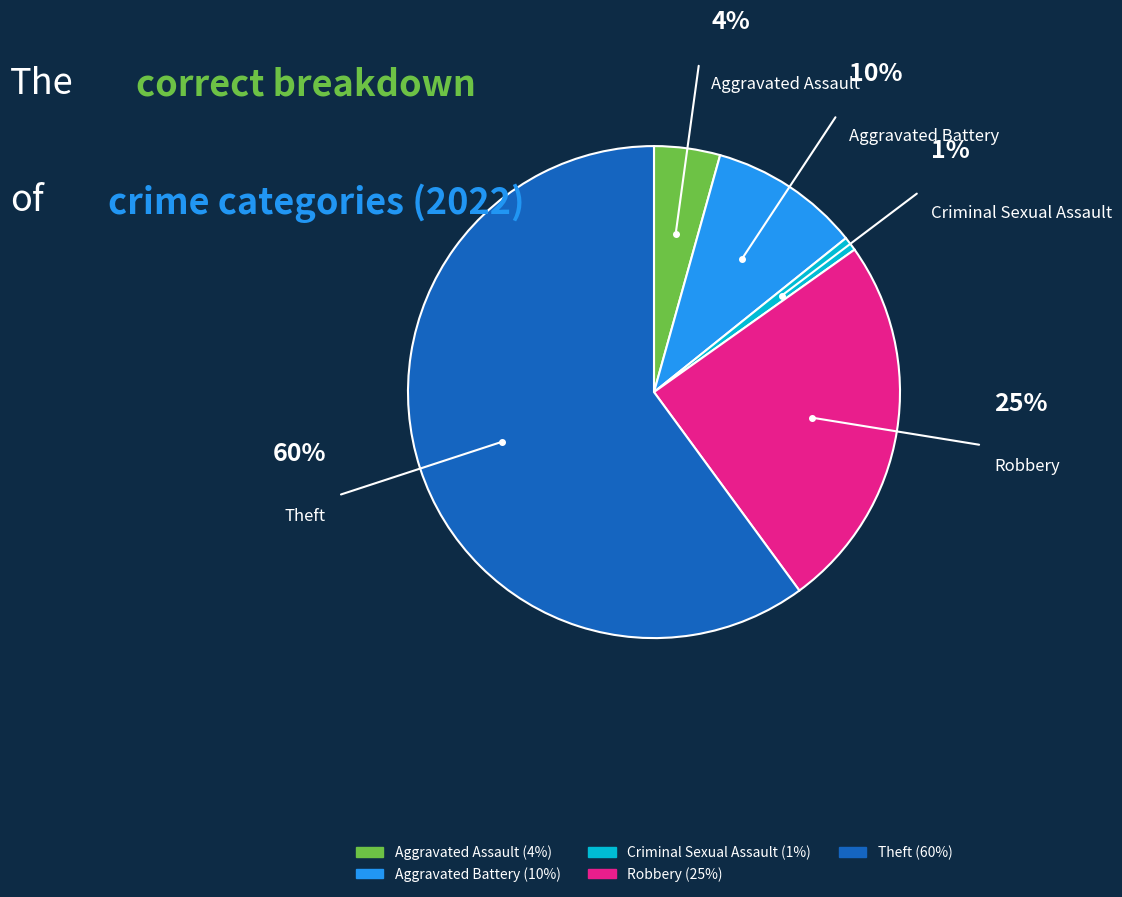

Count the number of slices in the pie.

5